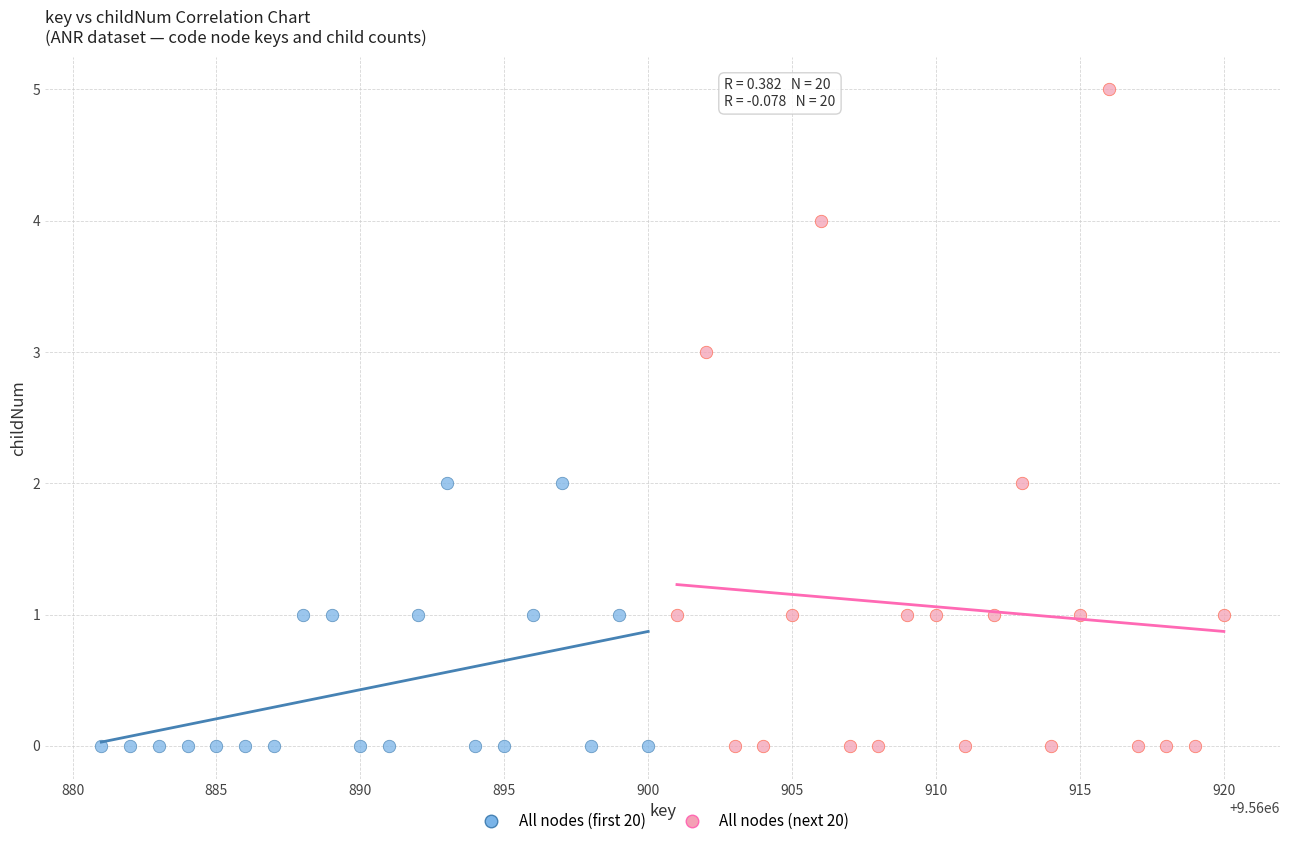

Which series has the largest Y range (max minus min)?

All nodes (next 20)